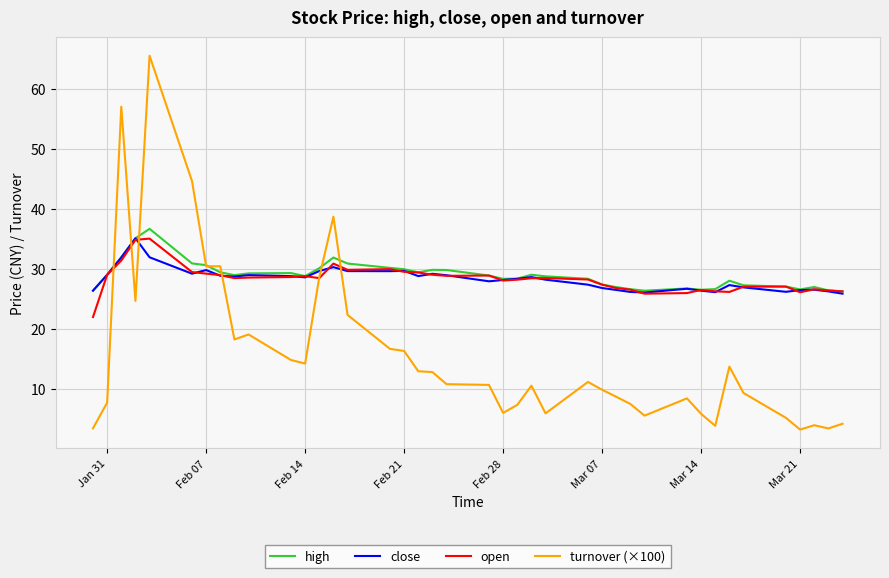

True or false: turnover (×100) has more than 0 points higher than both neighbors.

True